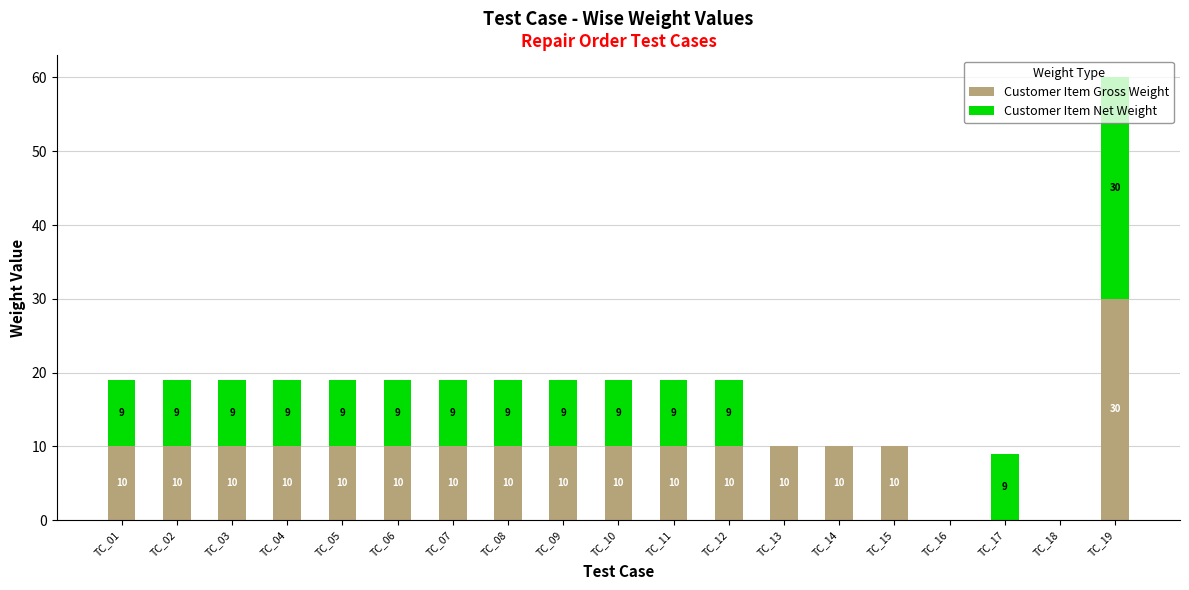

At which category is the sum across all series the highest?

TC_19